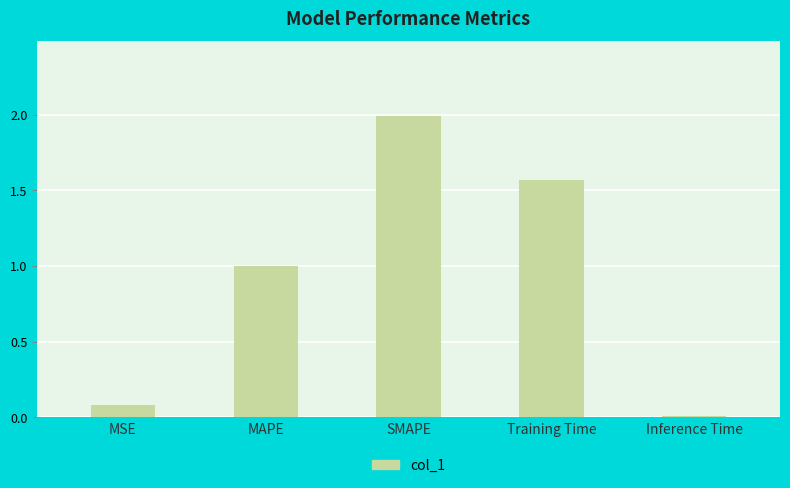

List the labels in order of value, smallest first.

Inference Time, MSE, MAPE, Training Time, SMAPE